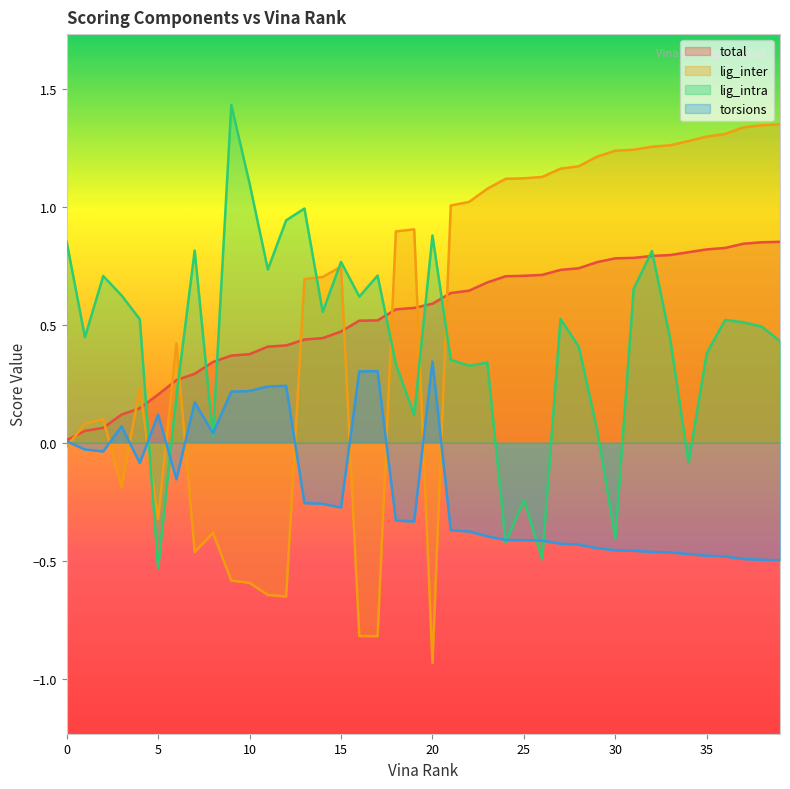

Rank the series at 27 from highest to lowest value.

lig_inter, total, lig_intra, torsions